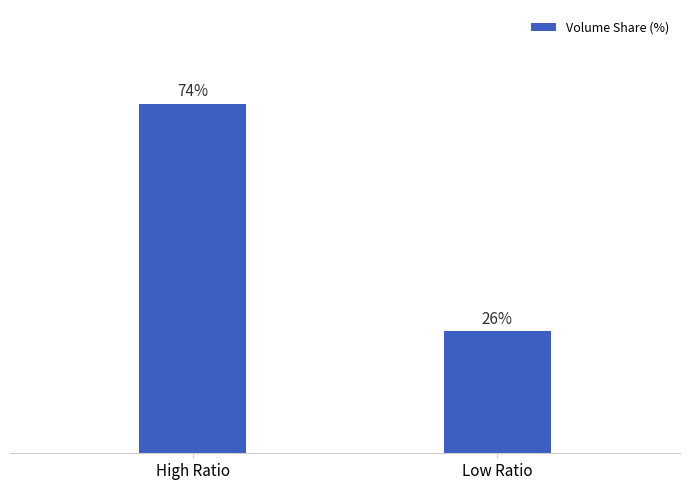

Where does the data first go above 74?

High Ratio